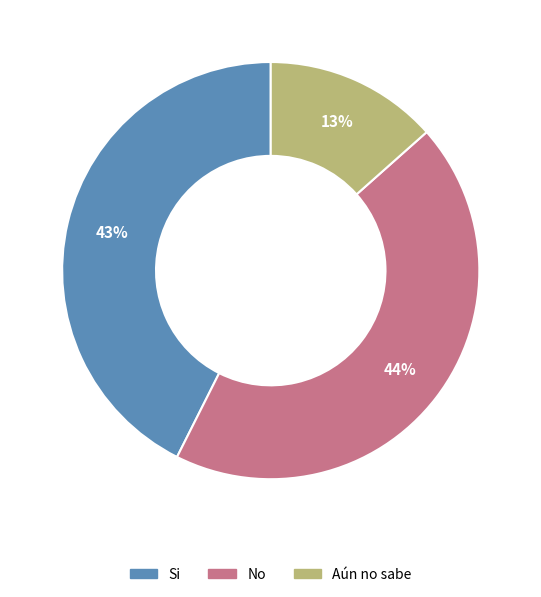

Rank the categories by value from highest to lowest.

No, Si, Aún no sabe